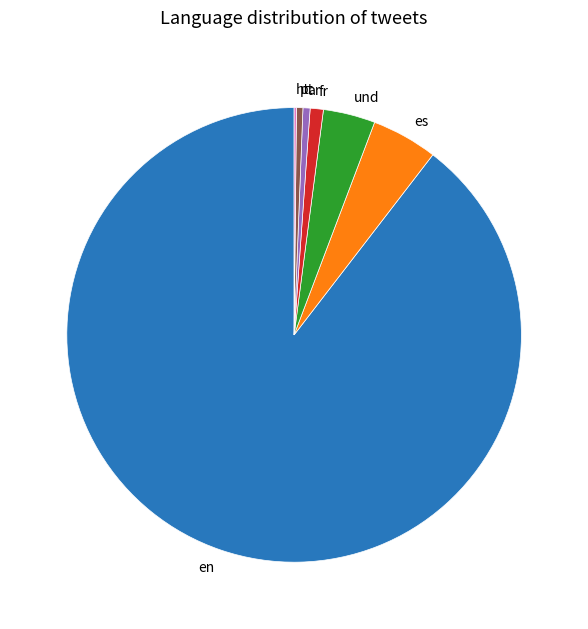

Is there any slice that represents more than half of the pie?

Yes